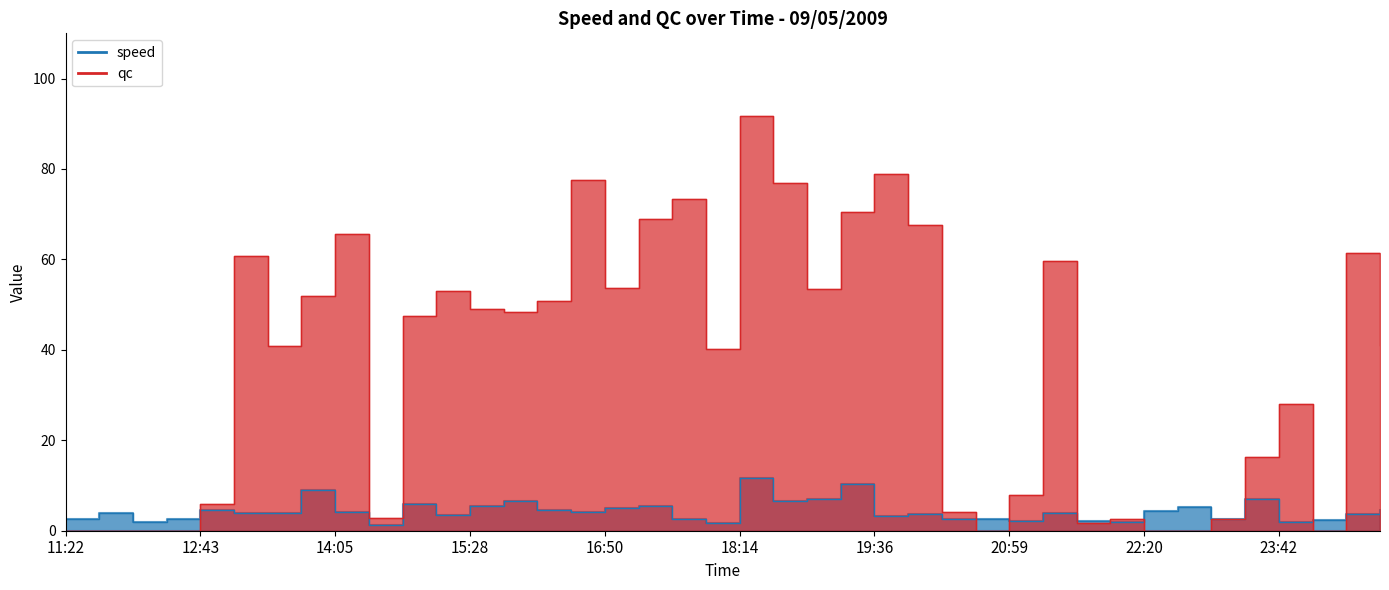

How many interior local peaks does the qc series have?

11